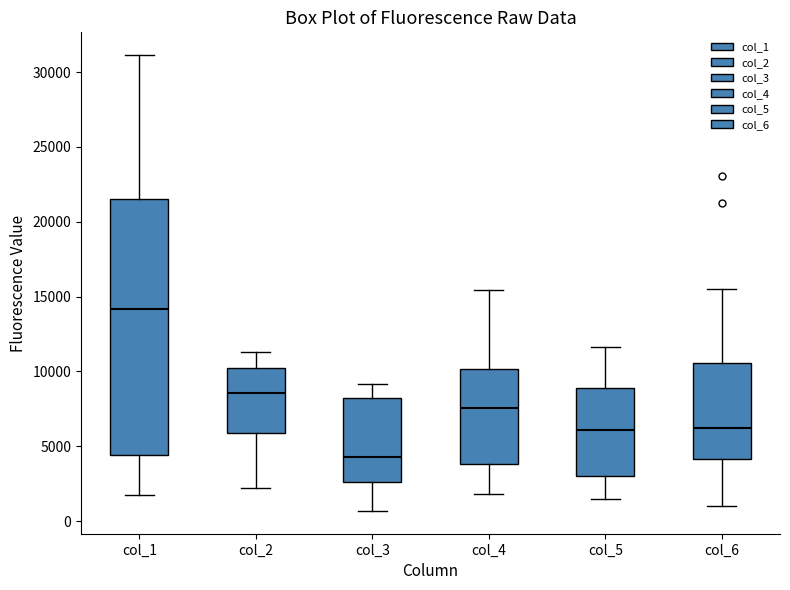

Reading left to right, transcribe this box plot: for each box, give where its median line is, the range the box spans, and where its two whiskers end, as read against the y-axis. The values are not printed on the chart, so give them approximately, as read against the axis.

col_1: median 14000, box 4500 to 21500, whiskers 2000 to 31000
col_2: median 8500, box 6000 to 10000, whiskers 2000 to 11500
col_3: median 4500, box 2500 to 8000, whiskers 500 to 9000
col_4: median 7500, box 4000 to 10000, whiskers 2000 to 15500
col_5: median 6000, box 3000 to 9000, whiskers 1500 to 11500
col_6: median 6000, box 4000 to 10500, whiskers 1000 to 15500